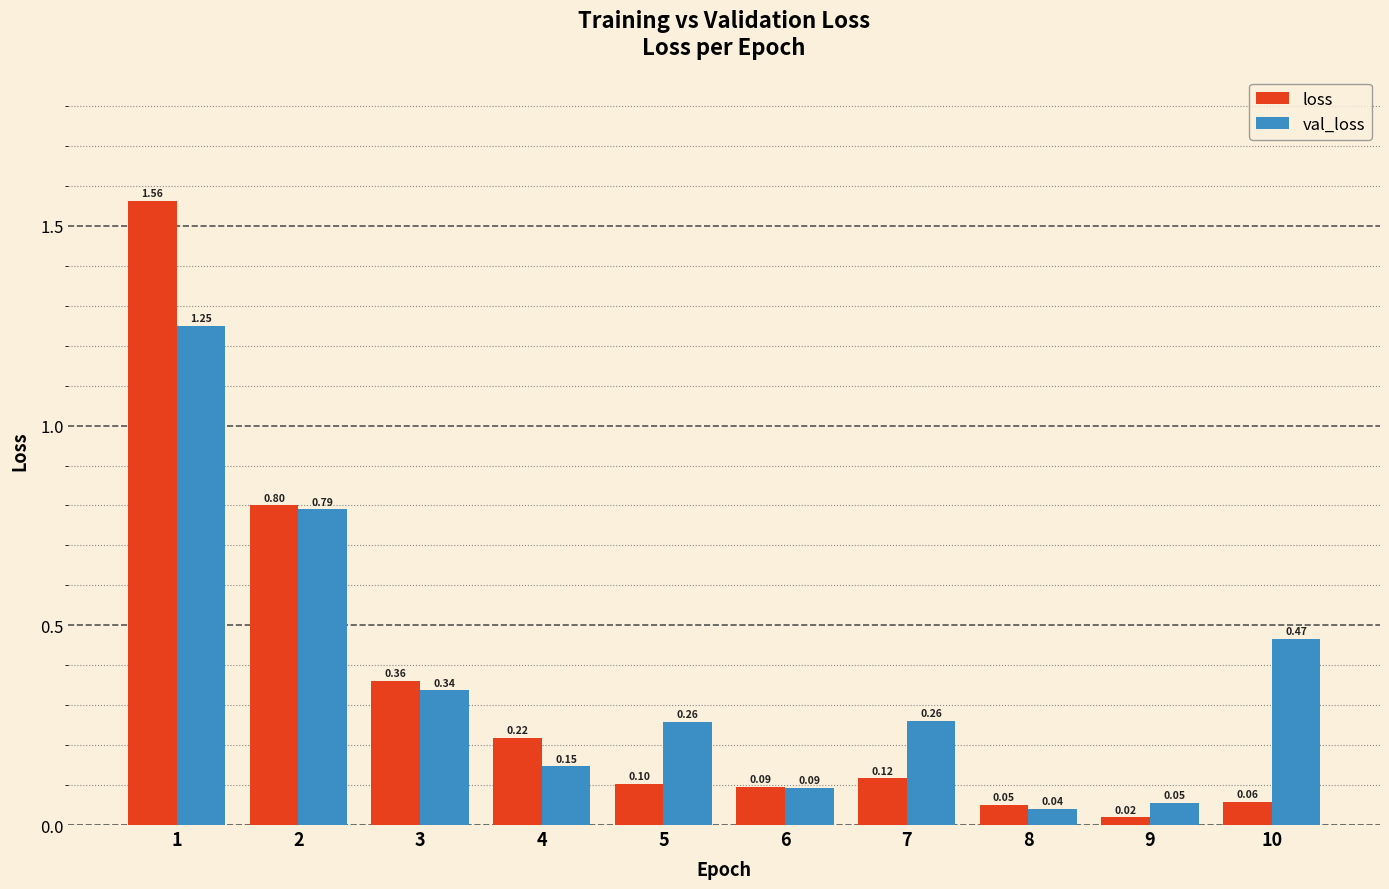

What is the difference between the loss values at 9 and 2?

0.8